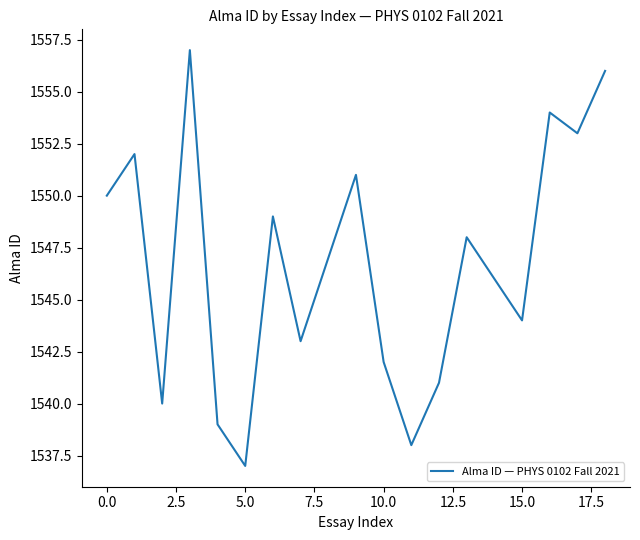

What is the minimum value shown in the chart?

1537